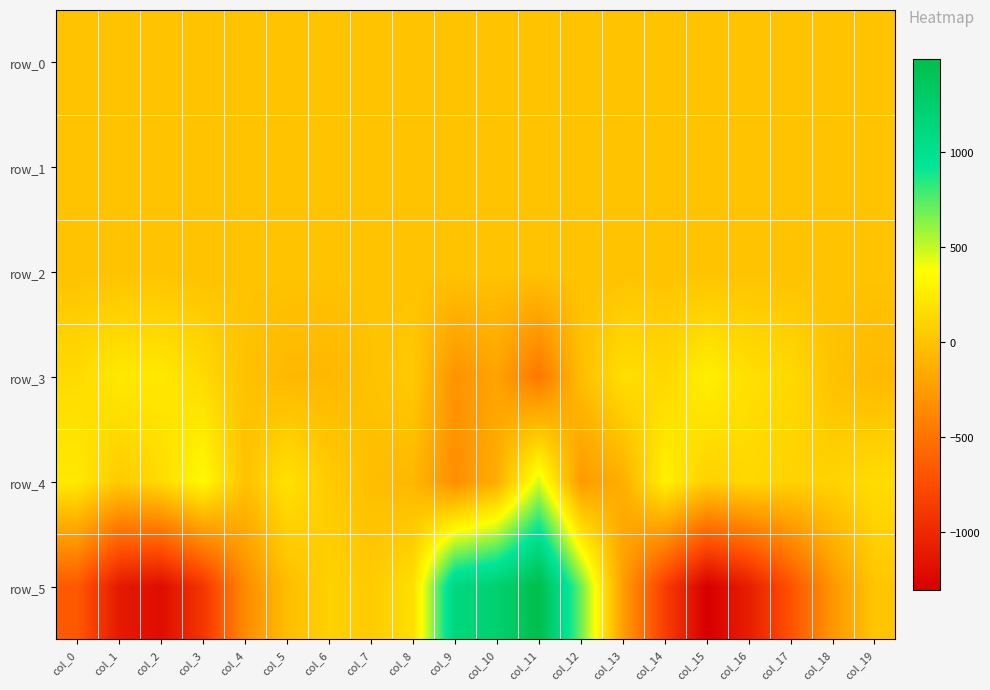

Which series changed the most between col_6 and col_11?

row_5